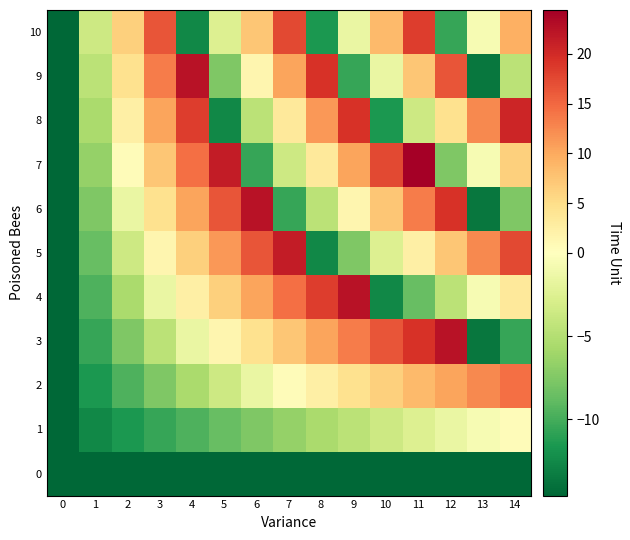

Reading left to right, list all the values displayed in this chart.

0: 0=-14.6	1=-14.6	2=-14.6	3=-14.6	4=-14.6	5=-14.6	6=-14.6	7=-14.6	8=-14.6	9=-14.6	10=-14.6	11=-14.6	12=-14.6	13=-14.6	14=-14.6
1: 0=-14.6	1=-12.6	2=-11.6	3=-10.6	4=-9.6	5=-8.6	6=-7.6	7=-6.6	8=-5.6	9=-4.6	10=-3.6	11=-2.6	12=-1.6	13=-0.6	14=0.4
2: 0=-14.6	1=-11.6	2=-9.6	3=-7.6	4=-5.6	5=-3.6	6=-1.6	7=0.4	8=2.4	9=4.4	10=6.4	11=8.4	12=10.4	13=12.4	14=14.4
3: 0=-14.6	1=-10.6	2=-7.6	3=-4.6	4=-1.6	5=1.4	6=4.4	7=7.4	8=10.4	9=13.4	10=16.4	11=19.4	12=22.4	13=-13.6	14=-10.6
4: 0=-14.6	1=-9.6	2=-5.6	3=-1.6	4=2.4	5=6.4	6=10.4	7=14.4	8=18.4	9=22.4	10=-12.6	11=-8.6	12=-4.6	13=-0.6	14=3.4
5: 0=-14.6	1=-8.6	2=-3.6	3=1.4	4=6.4	5=11.4	6=16.4	7=21.4	8=-12.6	9=-7.6	10=-2.6	11=2.4	12=7.4	13=12.4	14=17.4
6: 0=-14.6	1=-7.6	2=-1.6	3=4.4	4=10.4	5=16.4	6=22.4	7=-10.6	8=-4.6	9=1.4	10=7.4	11=13.4	12=19.4	13=-13.6	14=-7.6
7: 0=-14.6	1=-6.6	2=0.4	3=7.4	4=14.4	5=21.4	6=-10.6	7=-3.6	8=3.4	9=10.4	10=17.4	11=24.4	12=-7.6	13=-0.6	14=6.4
8: 0=-14.6	1=-5.6	2=2.4	3=10.4	4=18.4	5=-12.6	6=-4.6	7=3.4	8=11.4	9=19.4	10=-11.6	11=-3.6	12=4.4	13=12.4	14=20.4
9: 0=-14.6	1=-4.6	2=4.4	3=13.4	4=22.4	5=-7.6	6=1.4	7=10.4	8=19.4	9=-10.6	10=-1.6	11=7.4	12=16.4	13=-13.6	14=-4.6
10: 0=-14.6	1=-3.6	2=6.4	3=16.4	4=-12.6	5=-2.6	6=7.4	7=17.4	8=-11.6	9=-1.6	10=8.4	11=18.4	12=-10.6	13=-0.6	14=9.4